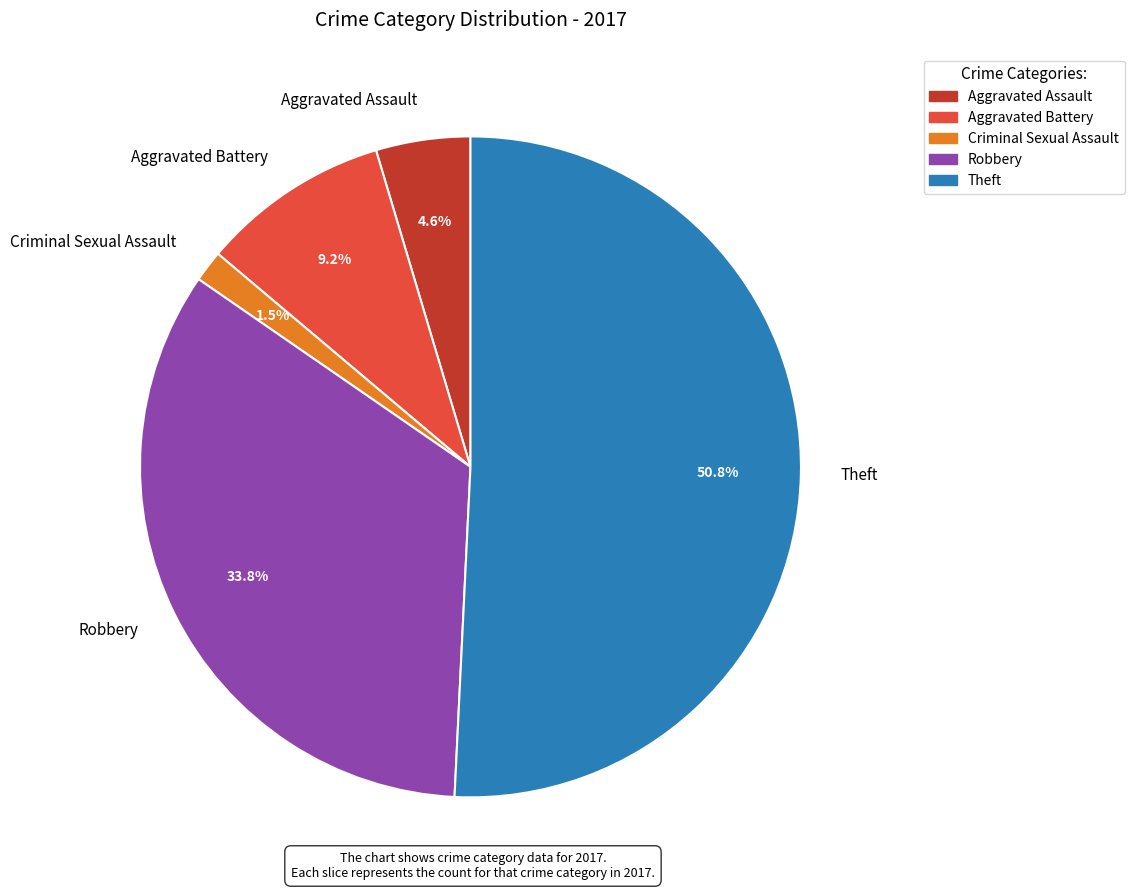

Does Theft represent more than half of the total?

Yes